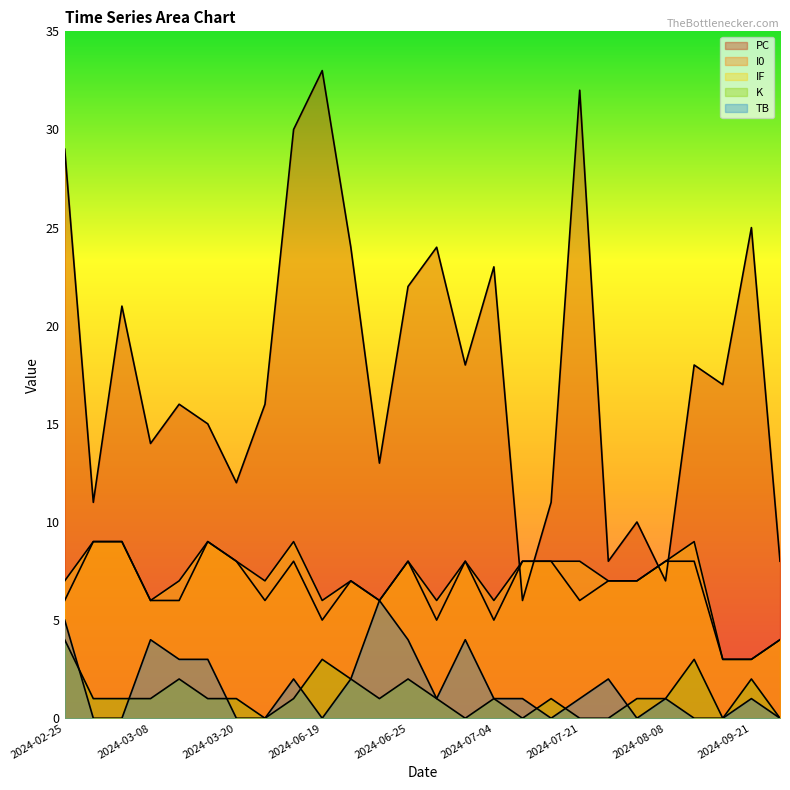

What is the sum of the K values at 2024-02-28 and 2024-09-26?

1